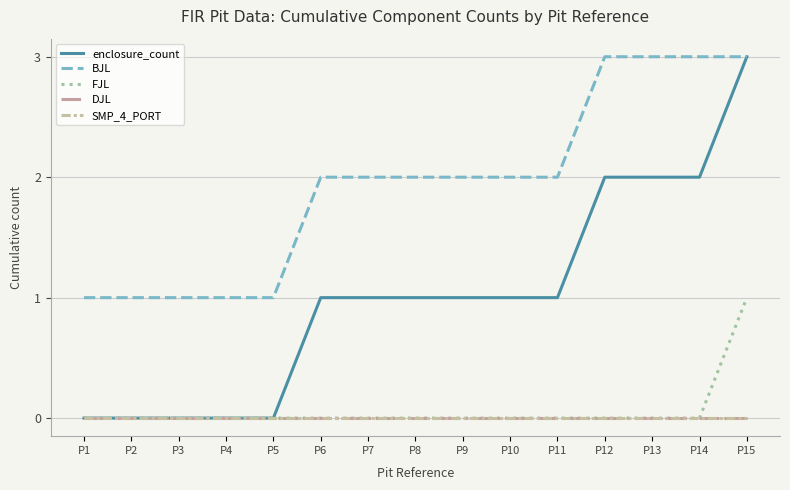

How many lines are shown in the chart?

5